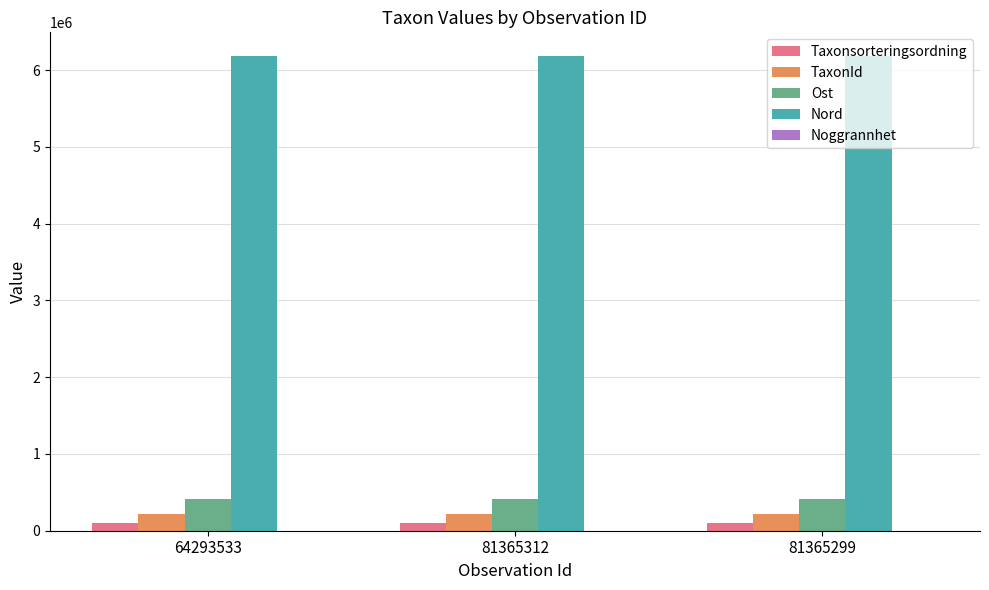

Does the chart contain stacked bars?

No